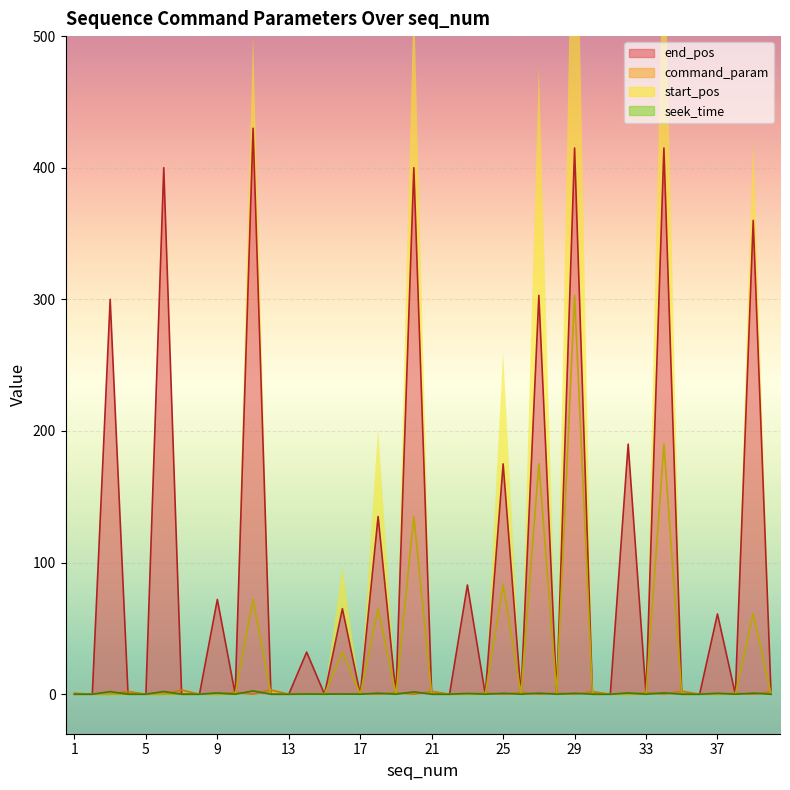

What is the maximum value for end_pos?

430